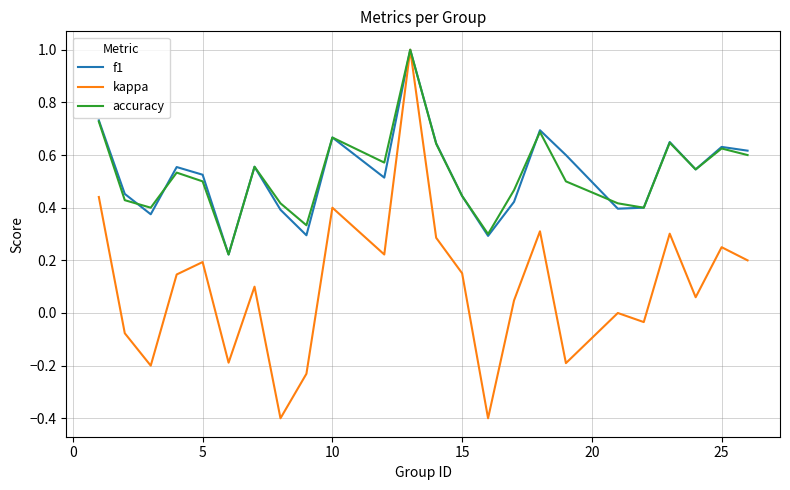

What is the maximum value shown in the chart?

1.0